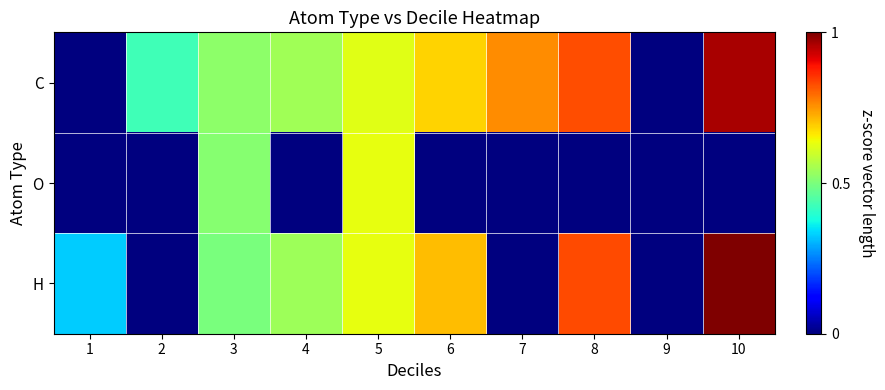

At which category is the sum across all series the highest?

10